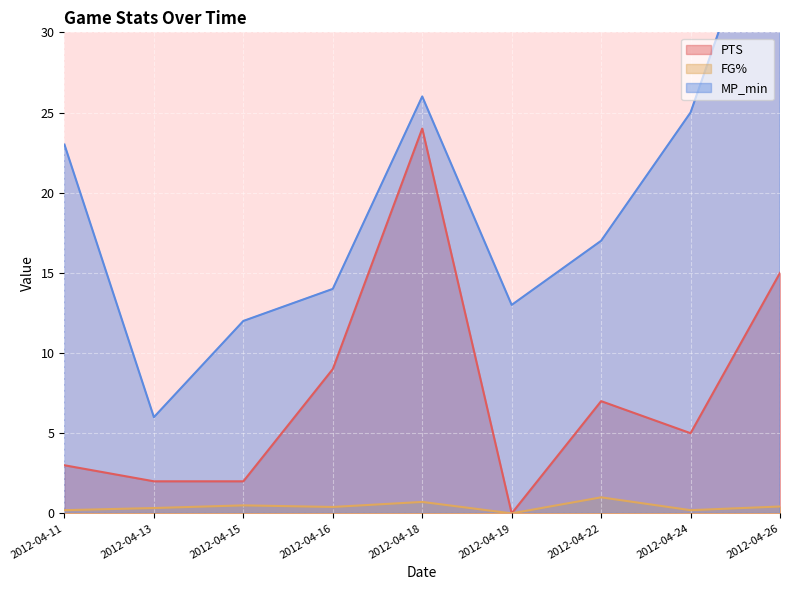

How many data points does each series have?

9